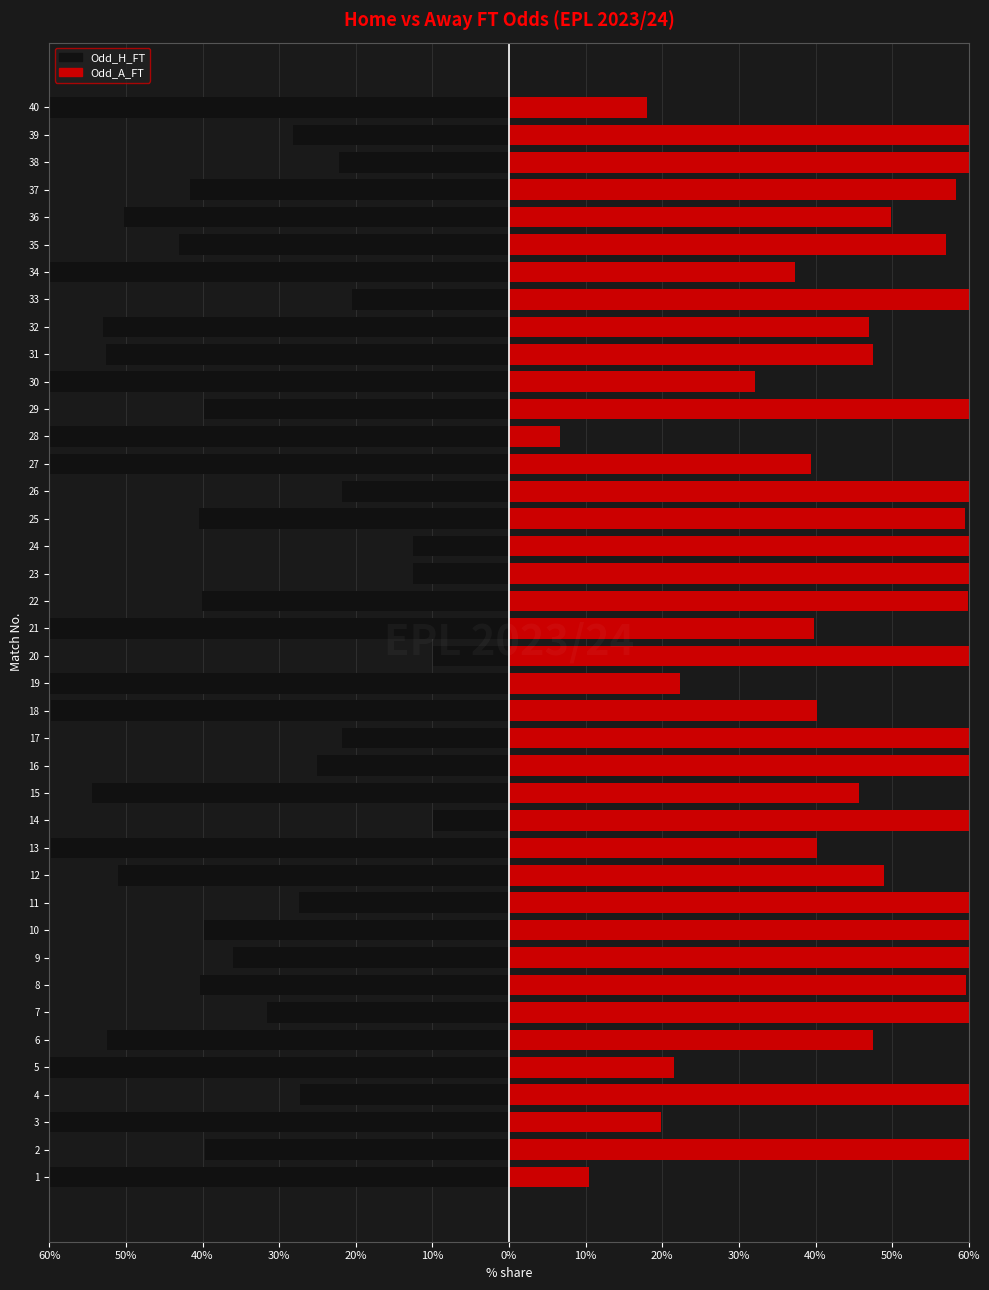

What are all the series names shown in the legend?

Odd_H_FT, Odd_A_FT